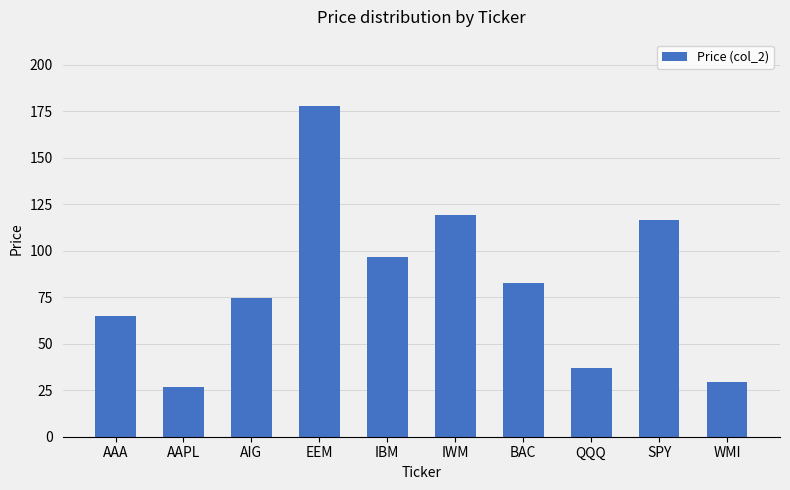

Approximately how many times larger is the value at WMI compared to AAA?

0.5